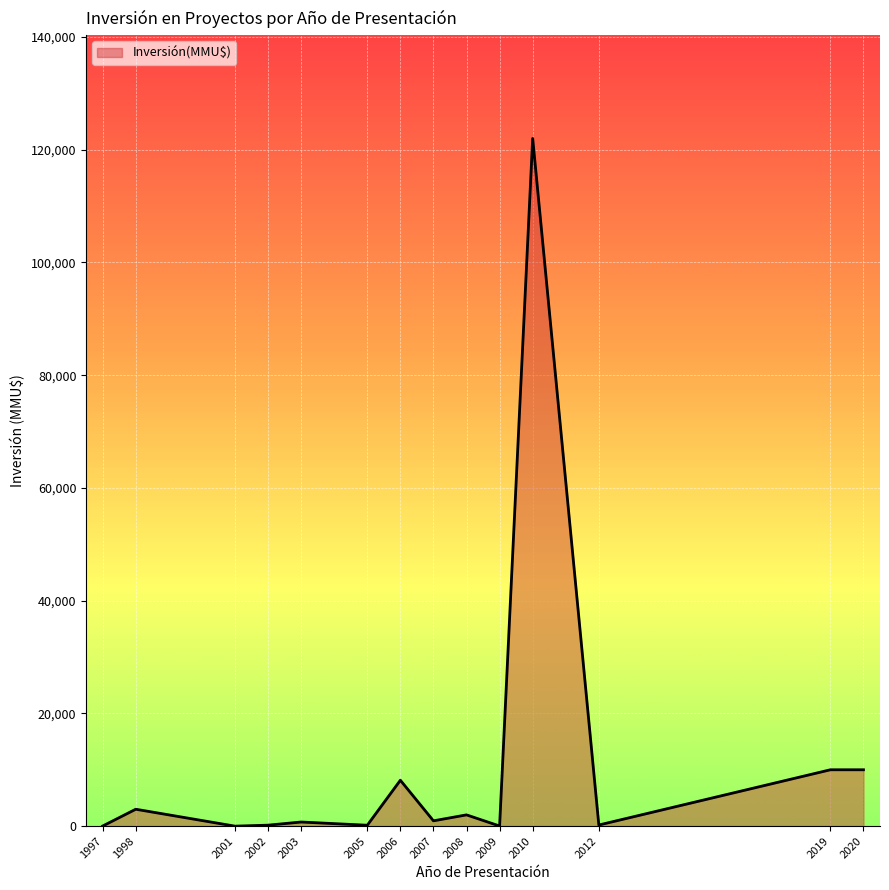

Is it true that the value at 2006 is 13265?

False